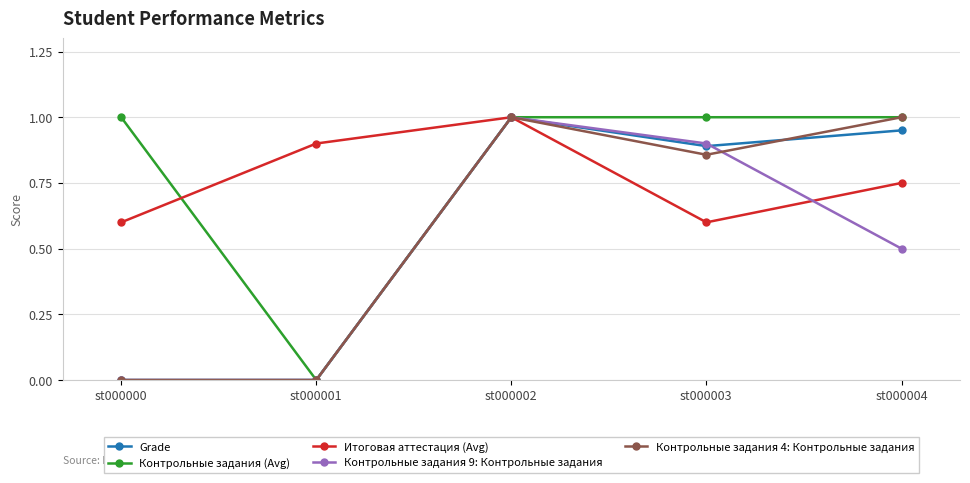

Count the Контрольные задания (Avg) values in the range 1 to 2.

4